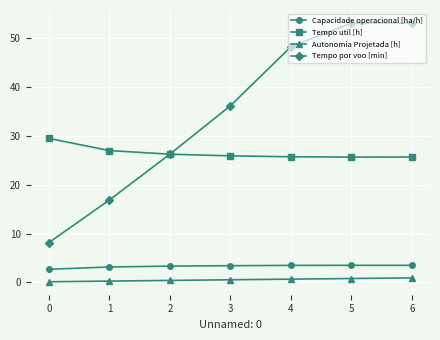

Which series changed the most between 1 and 2?

Tempo por voo [min]